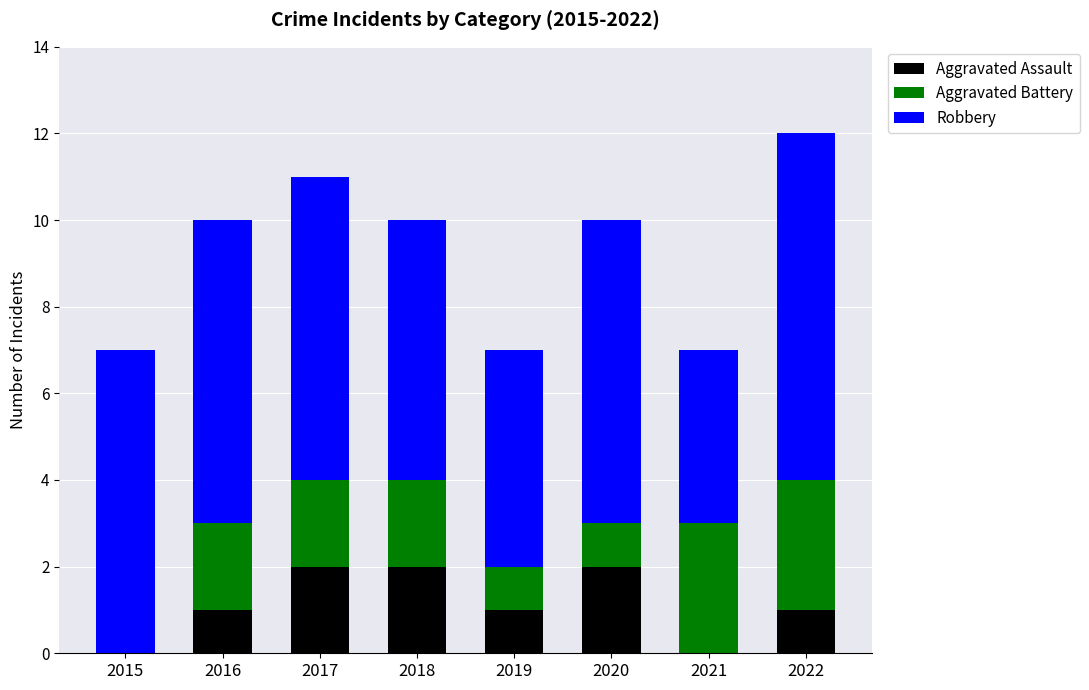

Reading left to right, list the values for the Aggravated Assault series.

2015=0	2016=1	2017=2	2018=2	2019=1	2020=2	2021=0	2022=1